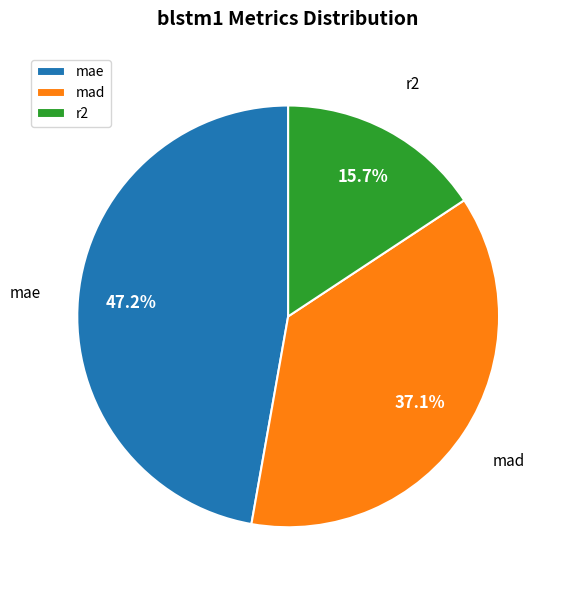

How many slices are in this pie chart?

3